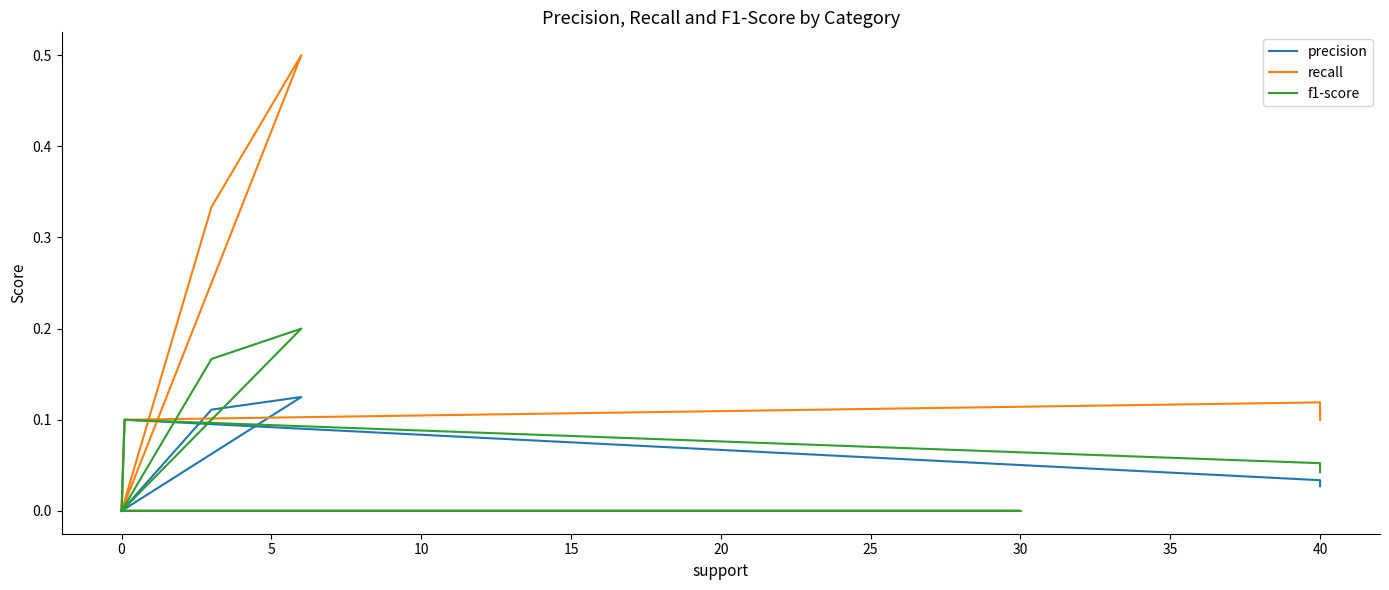

What are all the series names shown in the legend?

precision, recall, f1-score